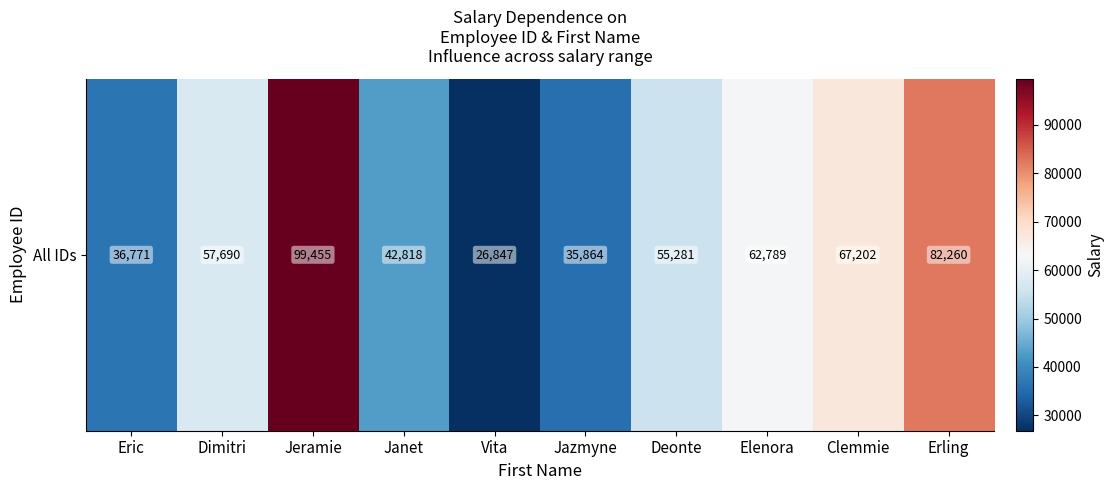

How many data points are above 57690?

4